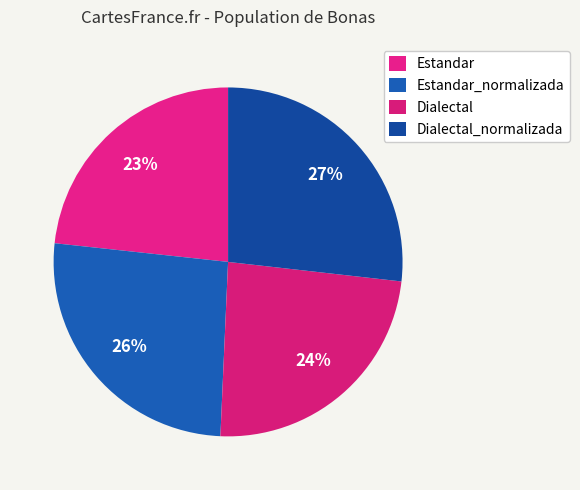

What is the ratio of the value at Dialectal_normalizada to the value at Estandar_normalizada?

1.0